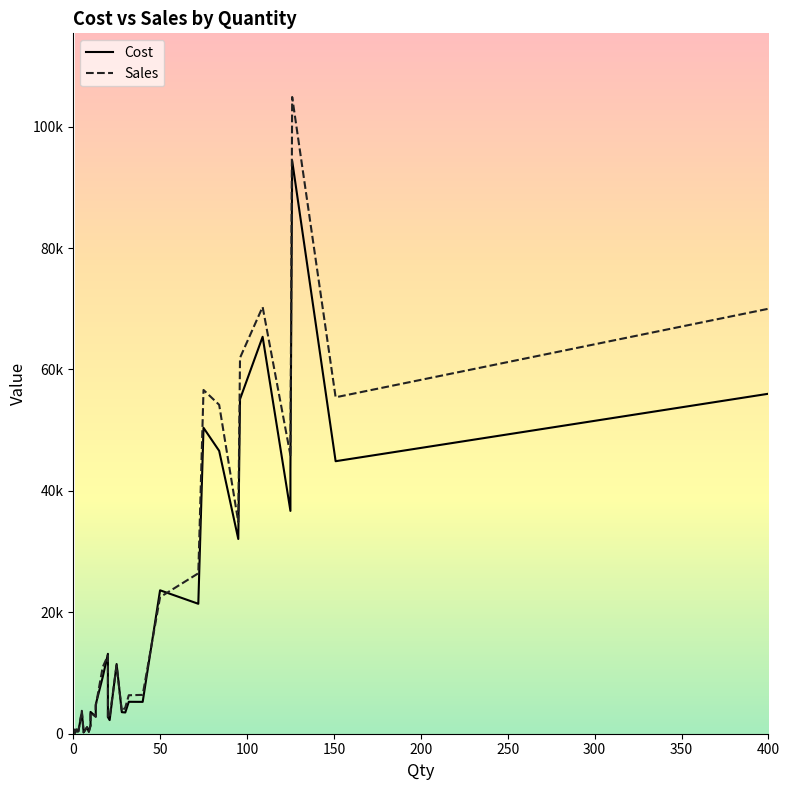

Reading left to right, what are all the values shown in this chart?

Cost: 159.6	163.3	651.5	373.7	616.6	512.0	601.9	348.3	396.0	3548.5	344.0	230.3	1077.1	348.8	332.7	1346.4	3591.1	2822.9	4816.9	9320.3	13158.0	2745.6	2245.3	11475.1	3548.2	3499.3	5258.8	5248.0	23625.2	21403.4	50396.2	46594.8	32075.8	55108.9	65383.7	36700.0	43406.9	94392.0	44887.8	56000.4
Sales: 183.5	183.5	645.0	377.5	734.0	550.5	734.0	430.0	396.0	3775.0	366.0	228.0	1056.0	342.0	323.0	1320.0	3486.5	2794.9	4587.5	10965.0	12900.0	2640.0	2772.0	11250.1	3696.0	4320.1	6335.8	6400.0	22500.2	26424.0	56624.9	54180.1	34865.0	61920.1	70305.1	45875.0	45691.5	104880.0	55417.0	70000.6